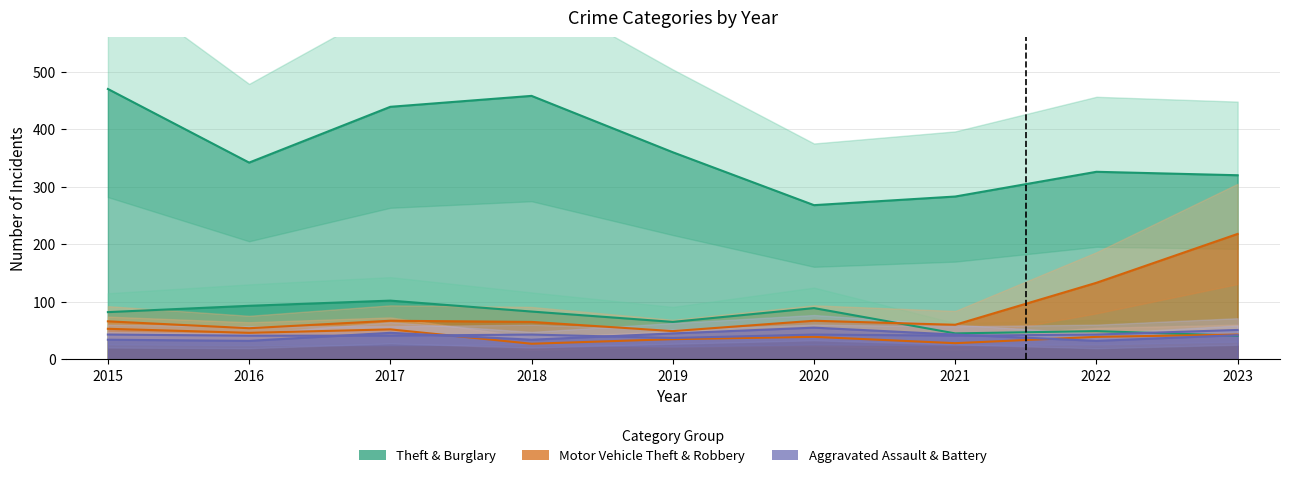

True or false: Theft and Motor Vehicle Theft cross at least once.

False